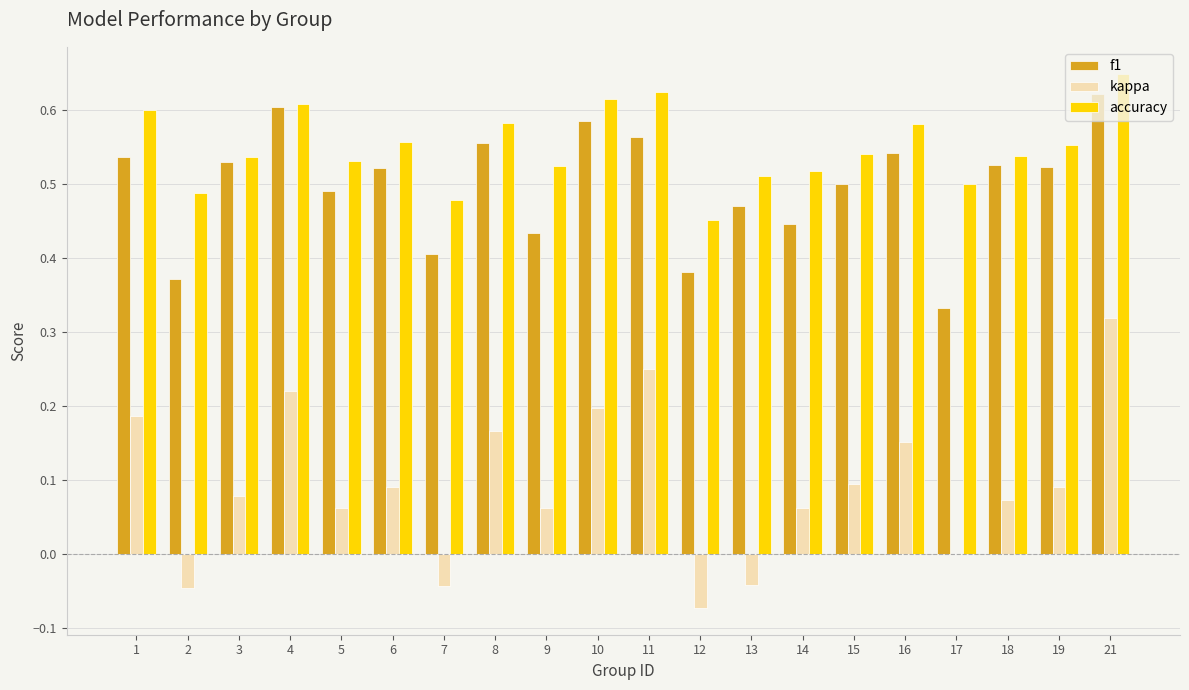

How many distinct data groups are displayed?

3